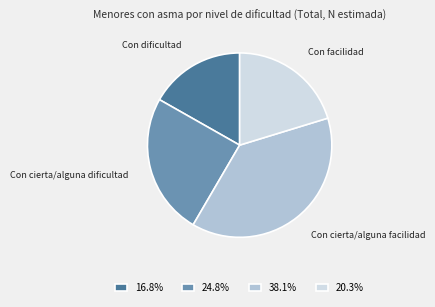

Combined, do Con cierta/alguna dificultad and Con facilidad account for over 50%?

No